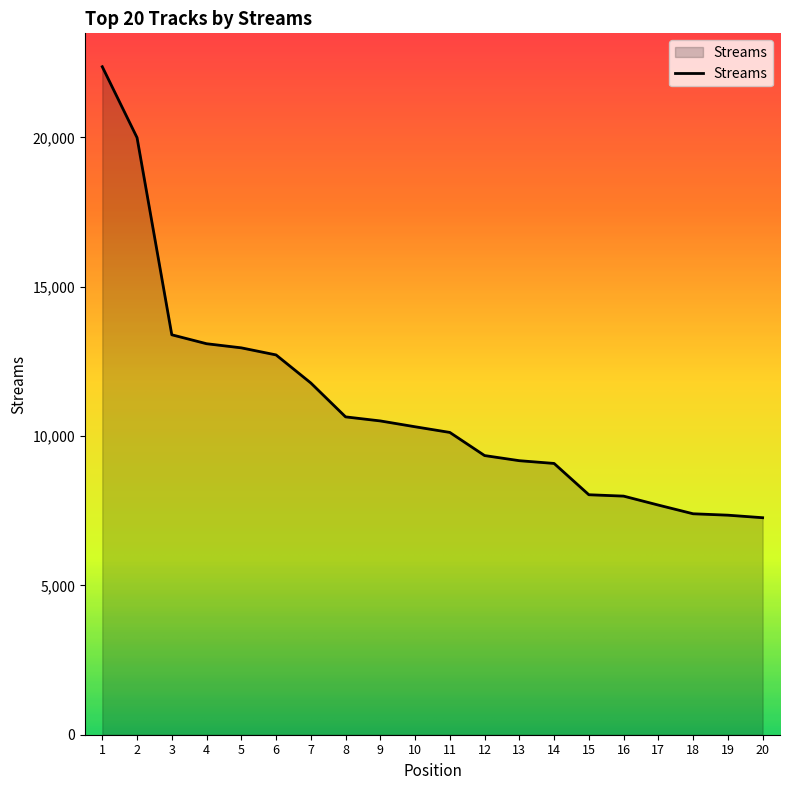

What is the difference between the maximum and minimum values?

15098